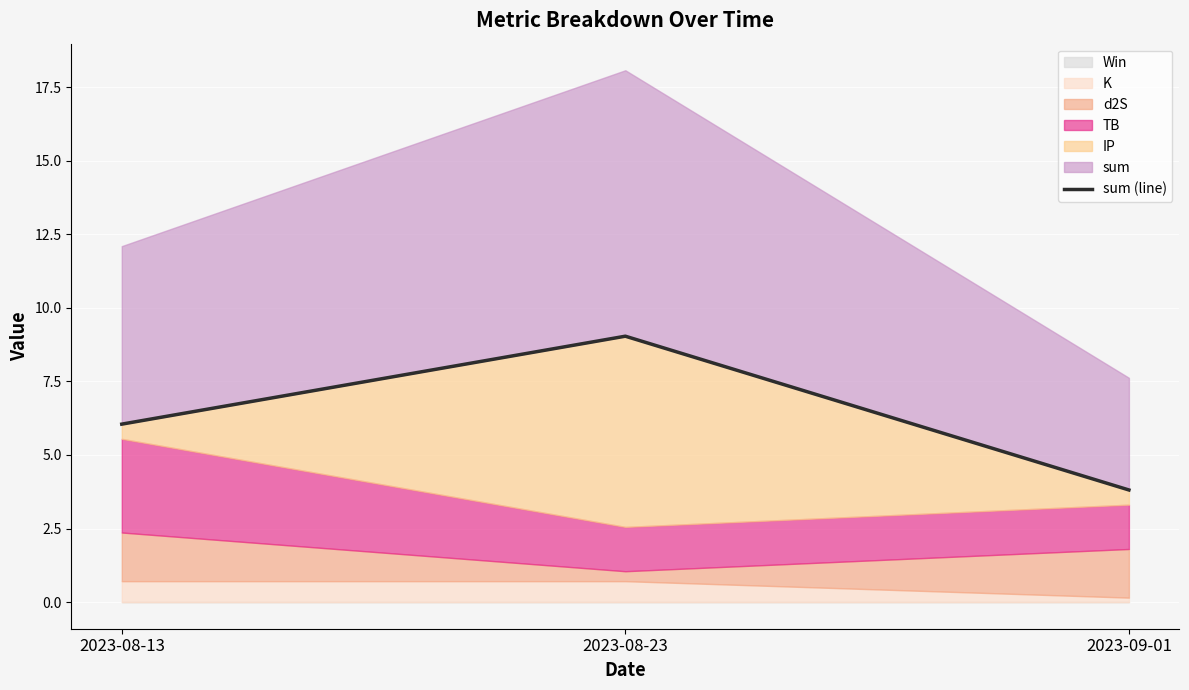

What is the difference between the maximum and minimum values?

5.2